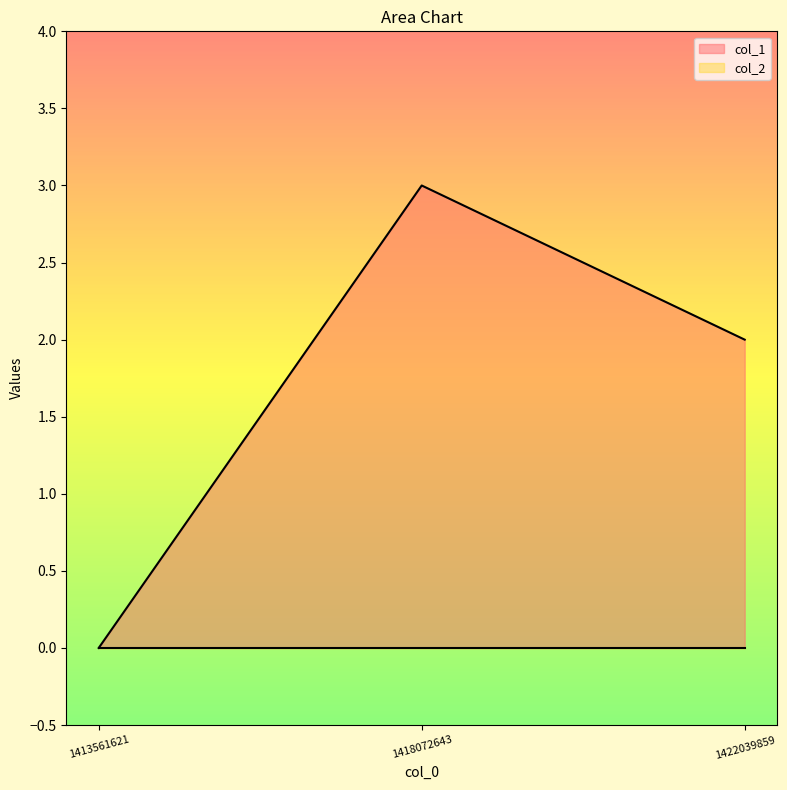

Does the chart have visible grid lines?

No